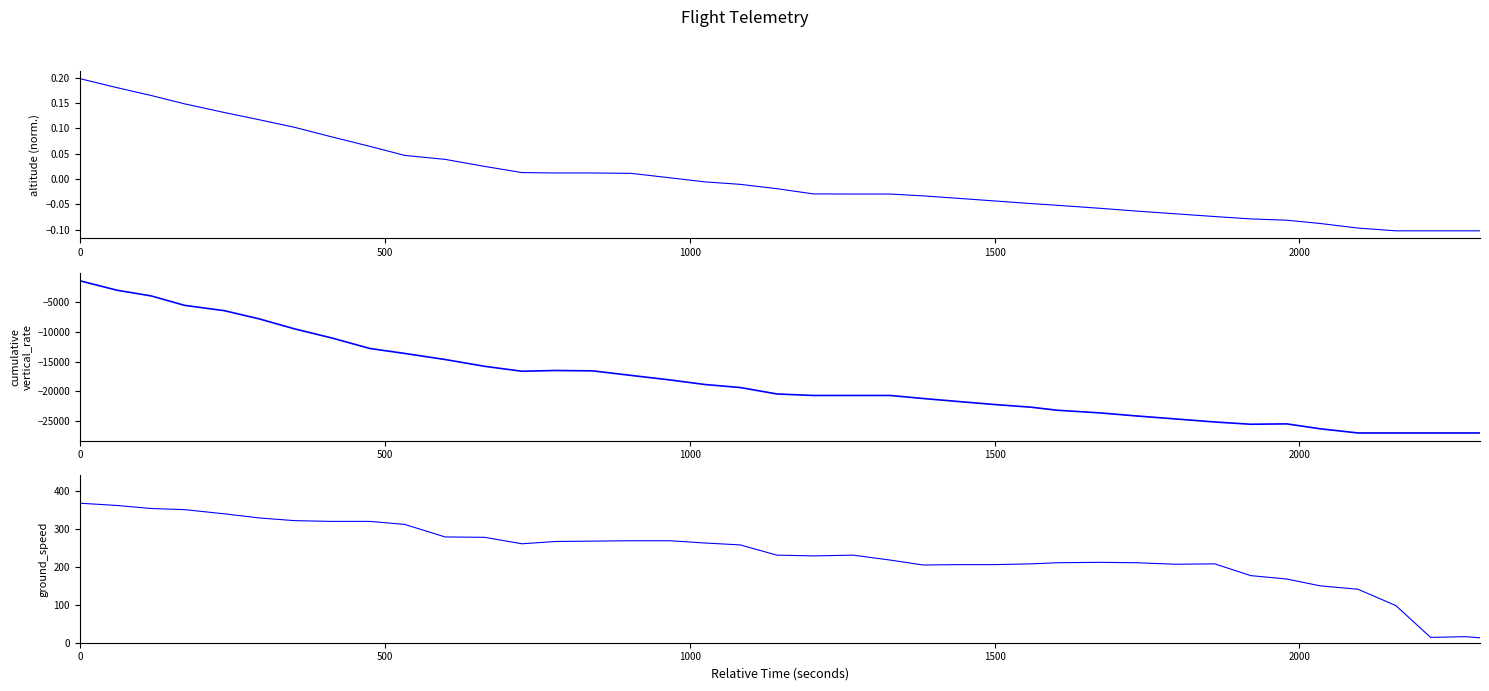

True or false: ground_speed and cumulative vertical_rate intersect in this chart.

False